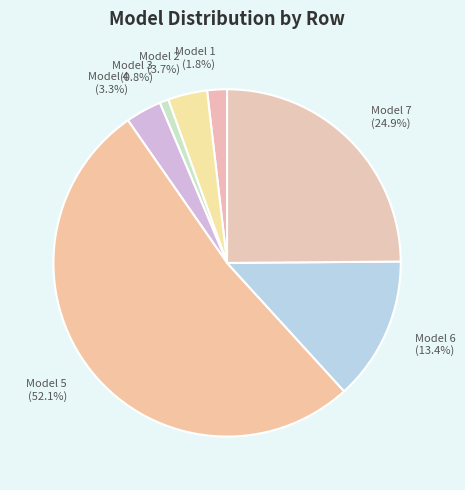

Count the number of slices in the pie.

7